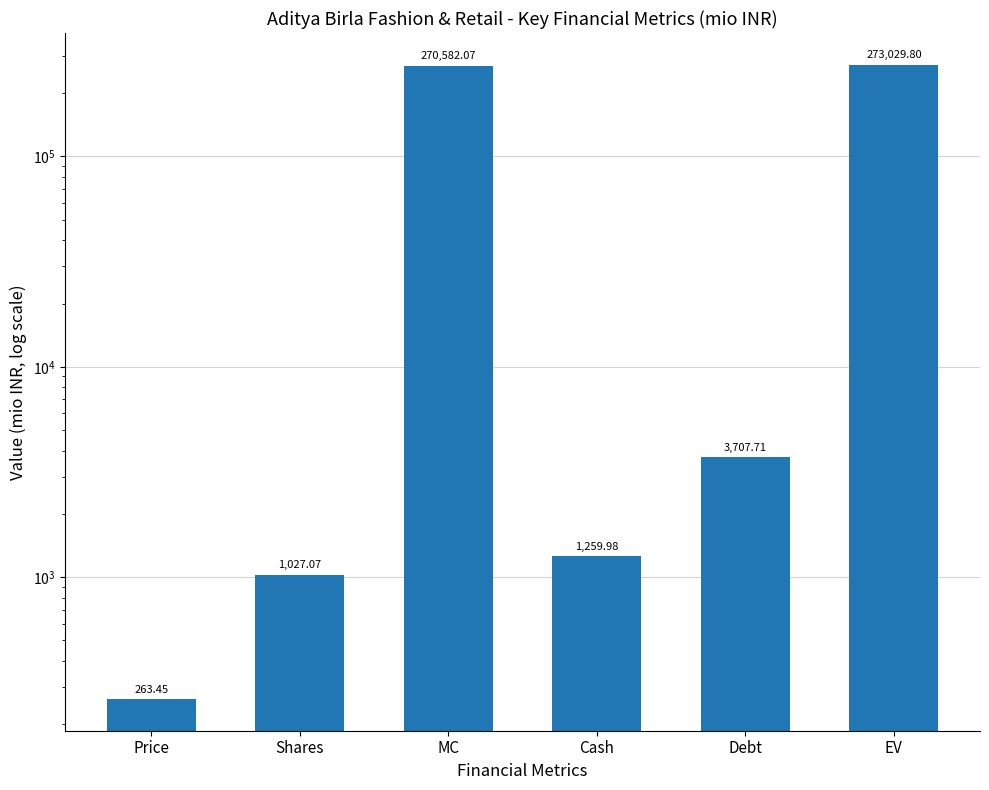

What position from the right is MC?

4